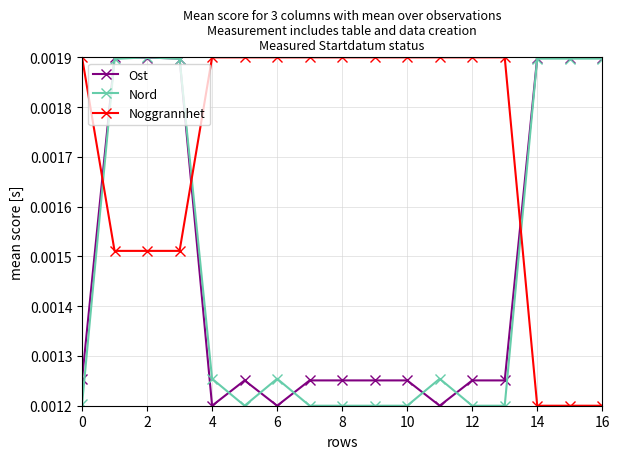

Count the Nord values in the range 0 to 1.

17